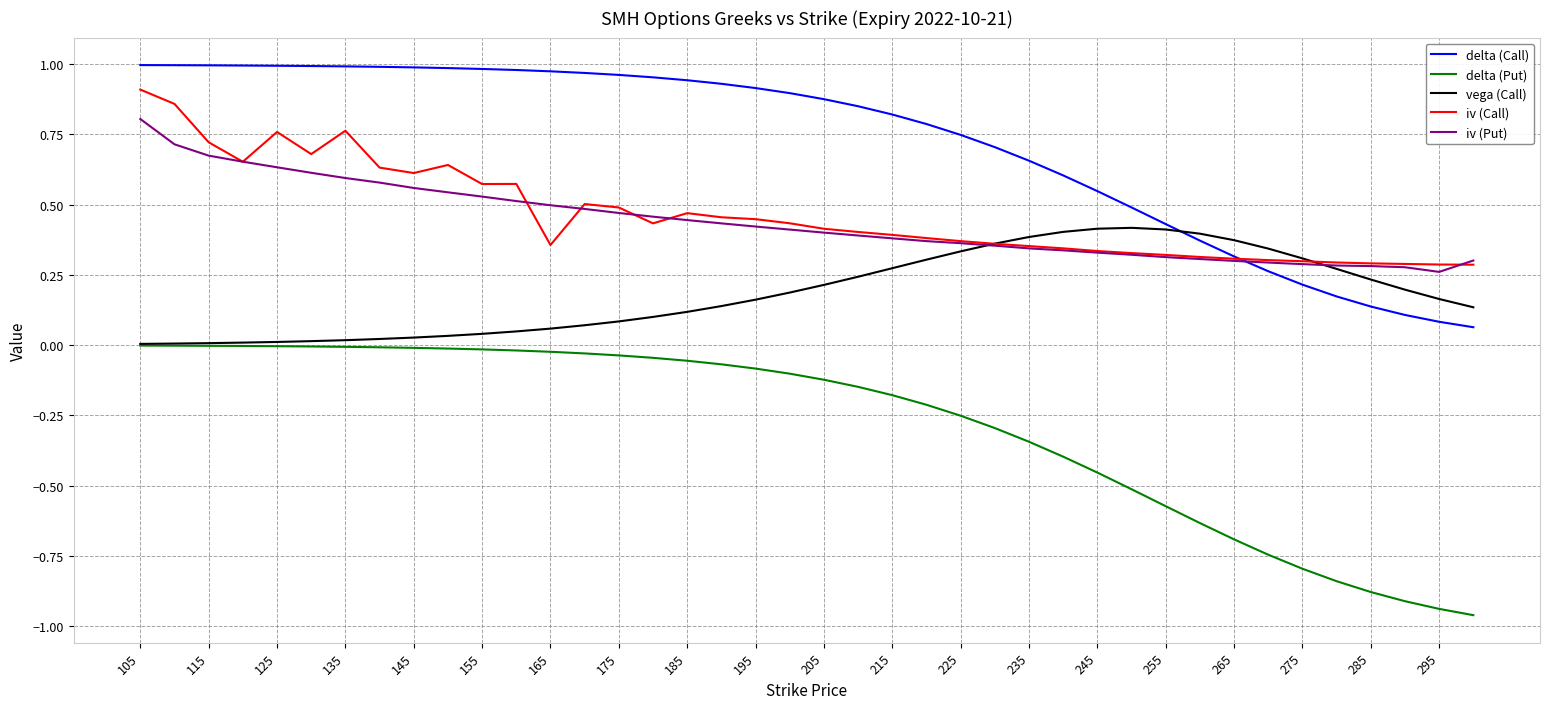

Which series has the widest spread of values?

delta (Put)